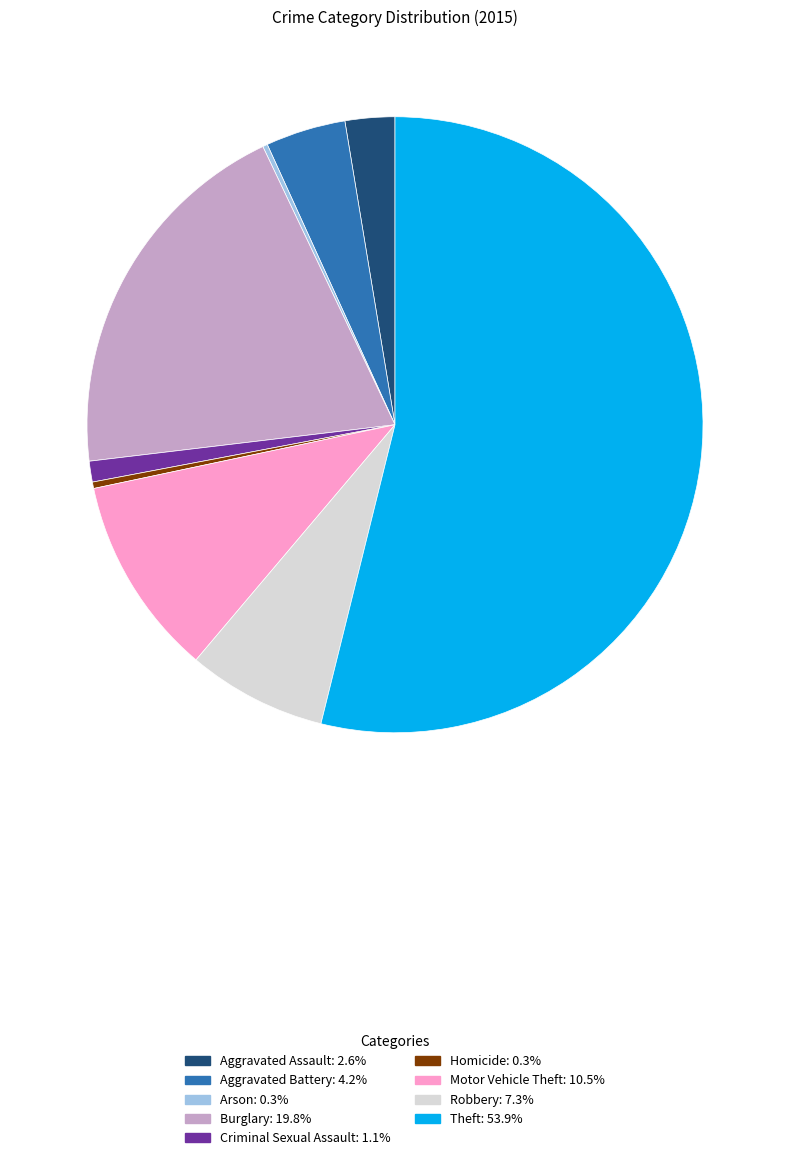

Which slice represents more than half of the pie?

Theft